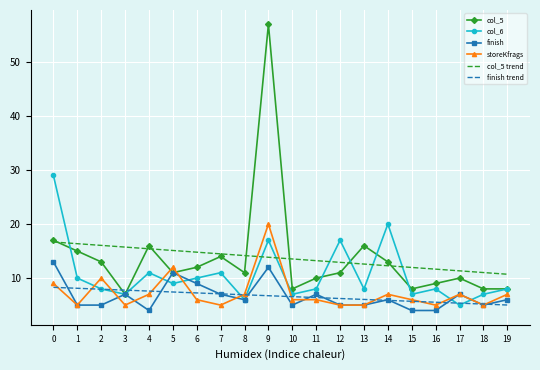

True or false: col_6 has a value of 8.0 at 2.

True